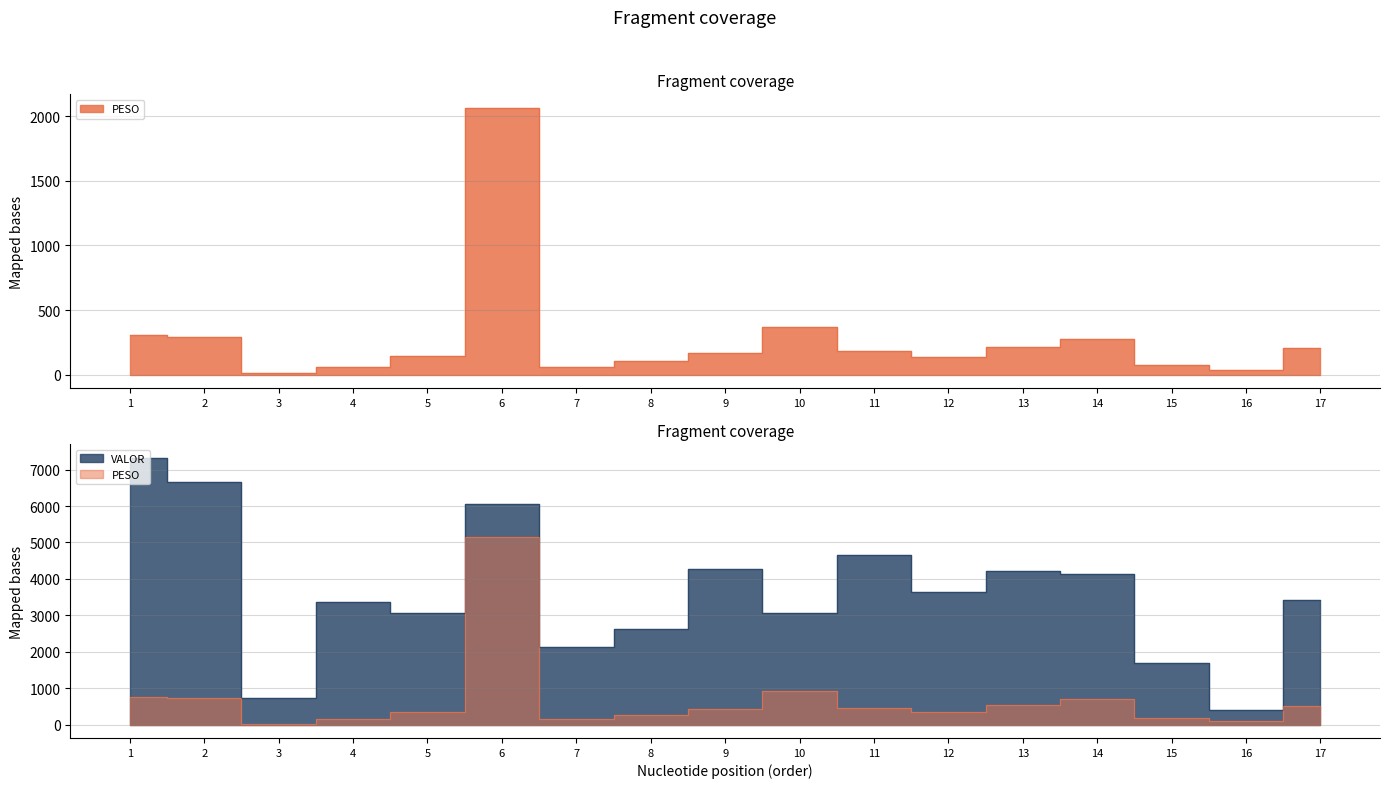

True or false: PESO and VALOR intersect in this chart.

False